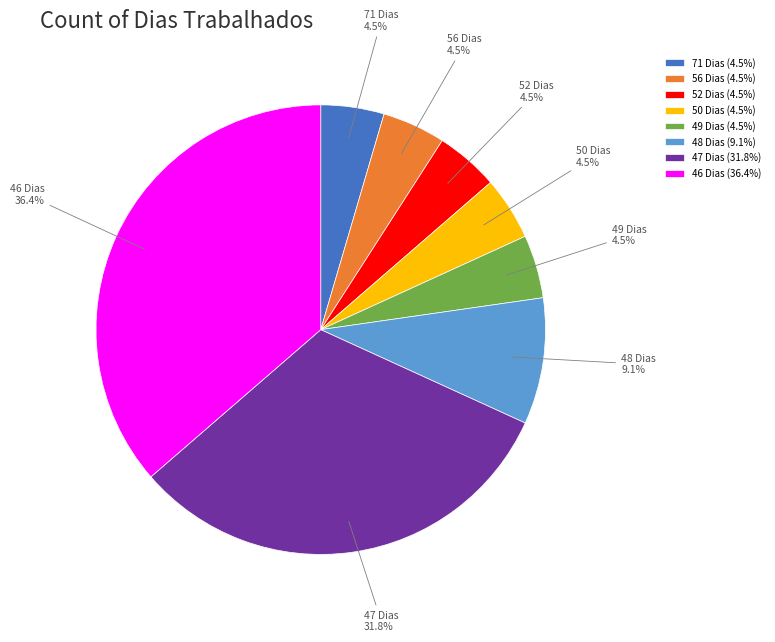

To the nearest percent, what is the average slice percentage?

12%